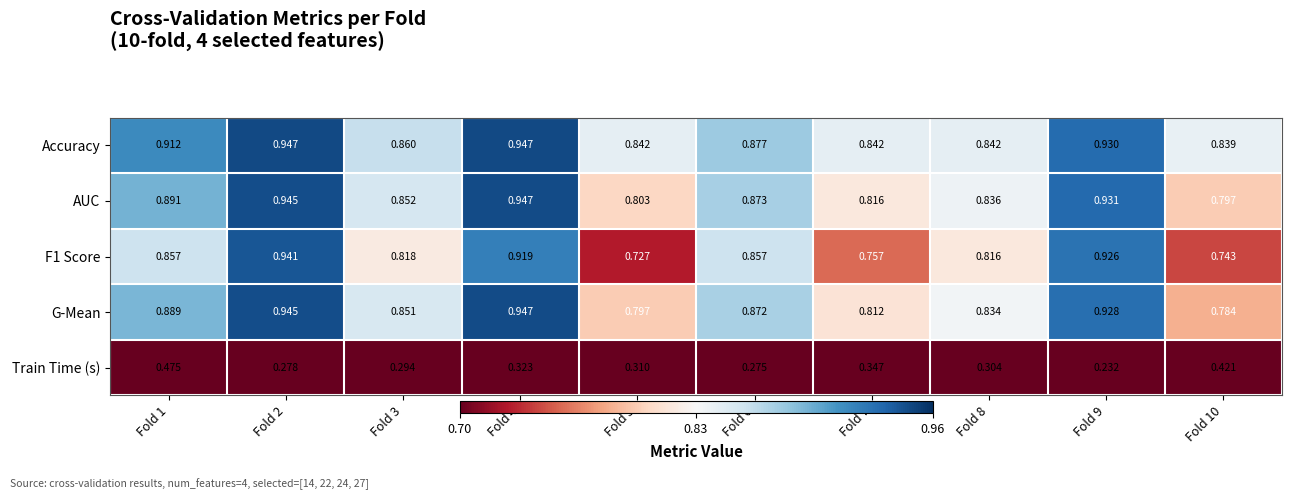

Which series has the widest spread of values?

Train Time (s)